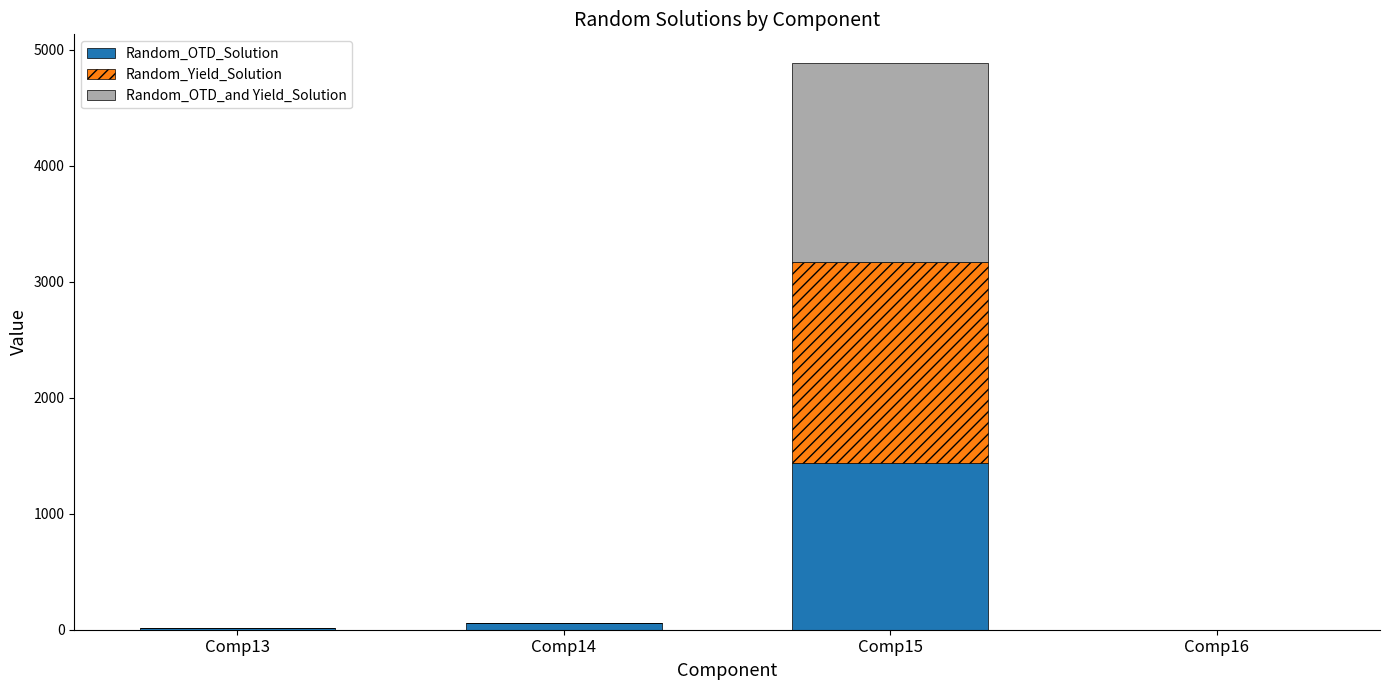

What is the sum of the Random_OTD_Solution values at Comp15 and Comp16?

1439.7